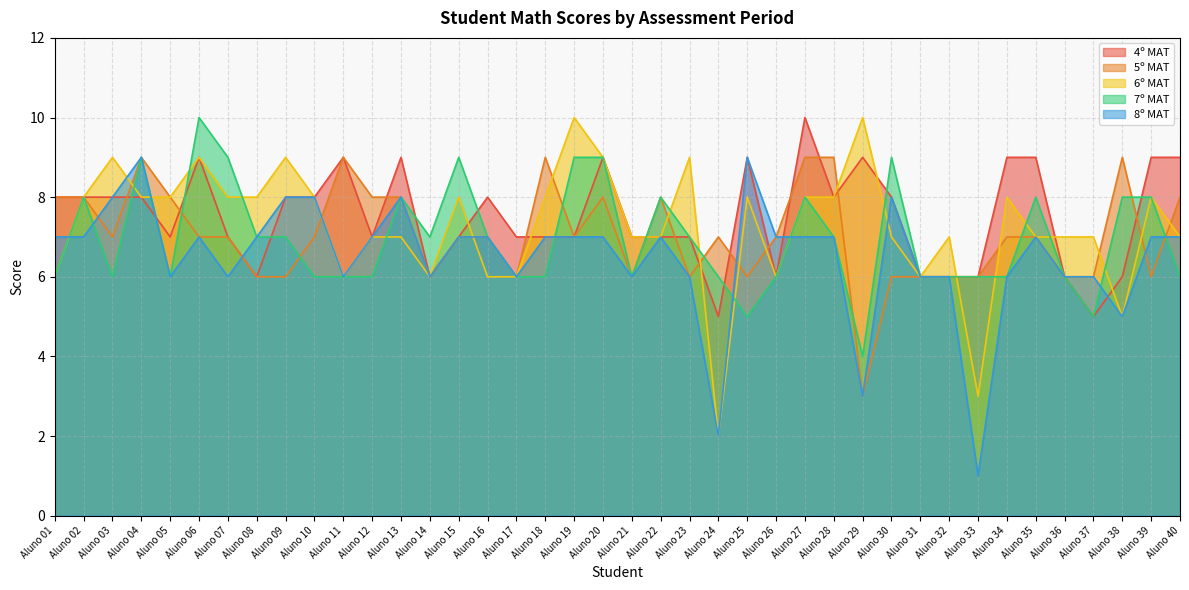

At which category is the sum across all series the highest?

Aluno 04